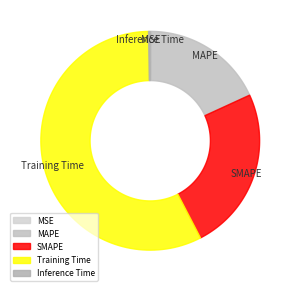

Which slice is the smallest?

MSE